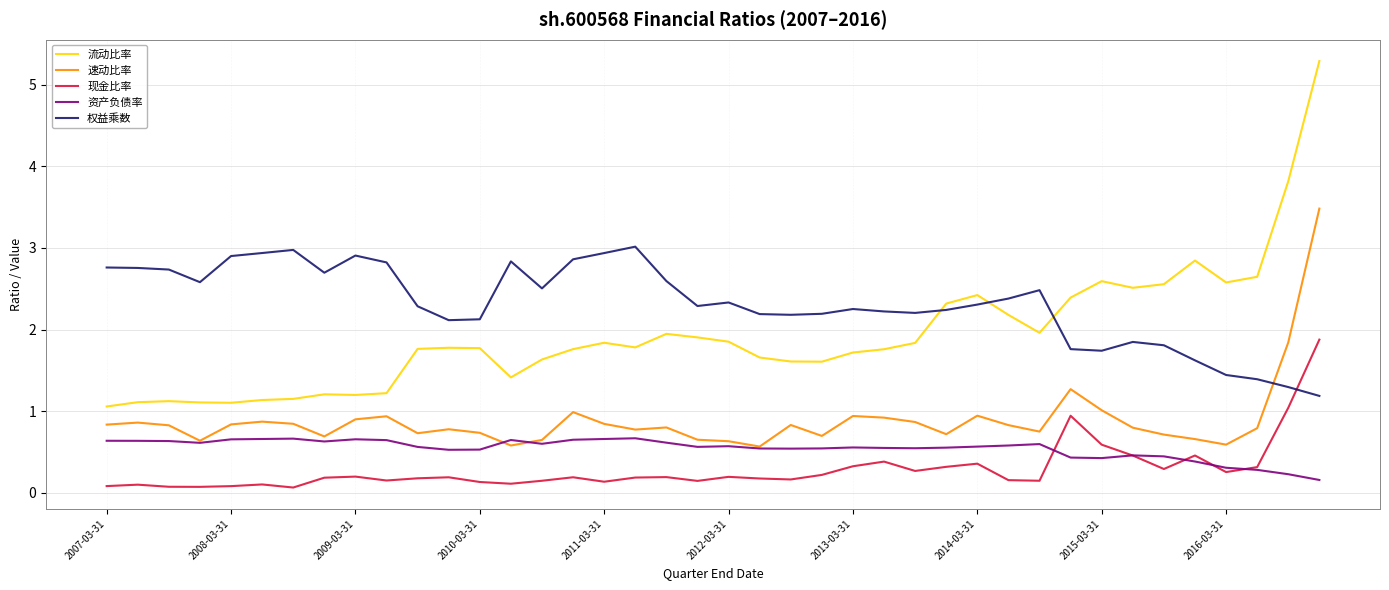

List the series in order of their peak value, lowest first.

资产负债率, 现金比率, 权益乘数, 速动比率, 流动比率